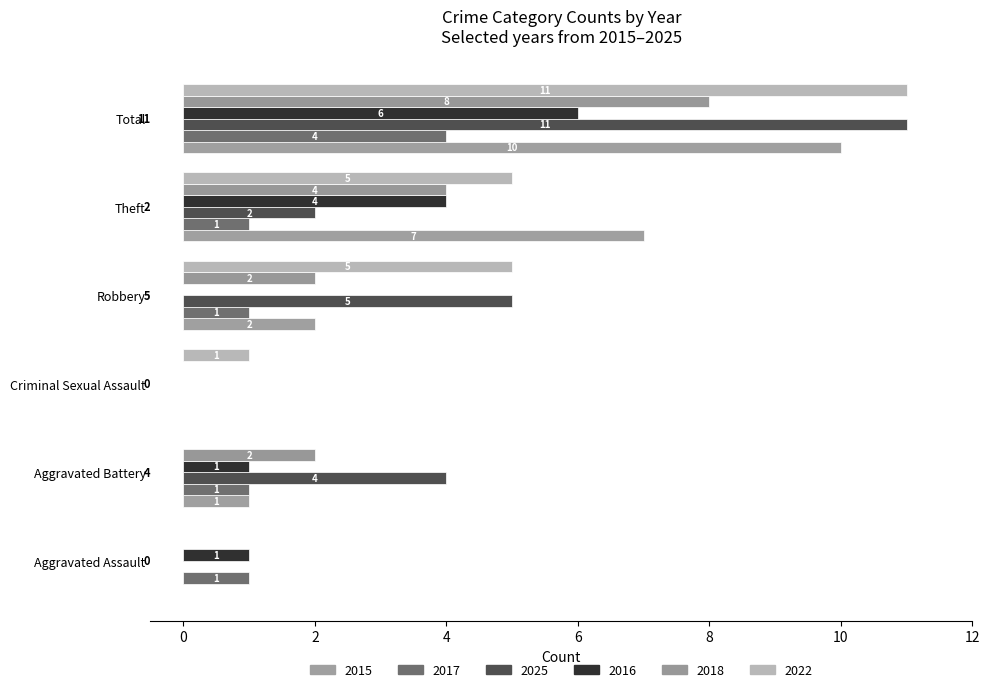

What are all the series names shown in the legend?

2015, 2017, 2025, 2016, 2018, 2022